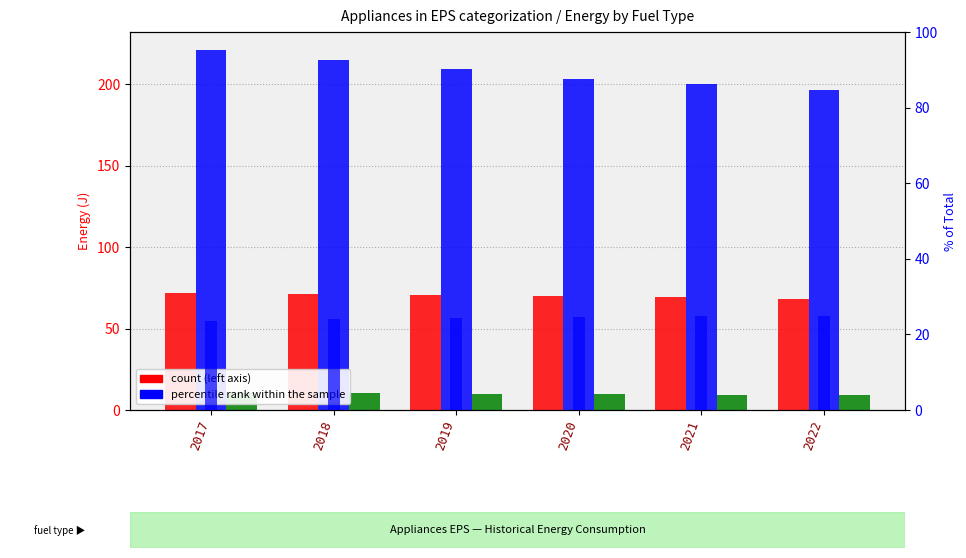

Which series has the widest spread of values?

Pipeline Gas